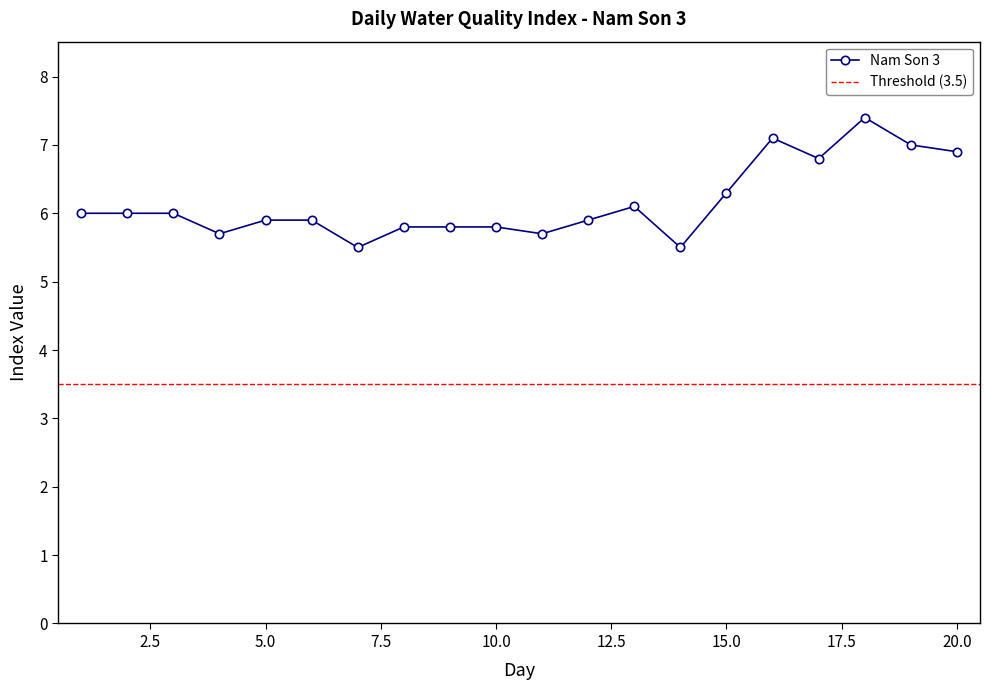

What is the ratio of the value at 20 to the value at 11?

1.2